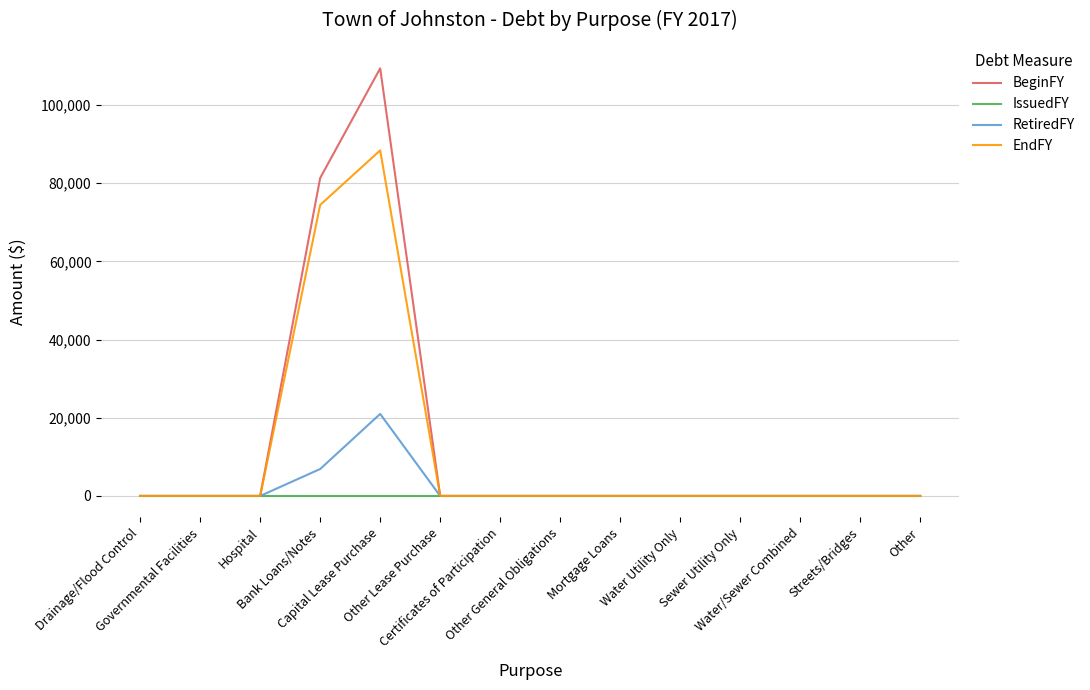

At which label is EndFY closest to 44181?

Bank Loans/Notes